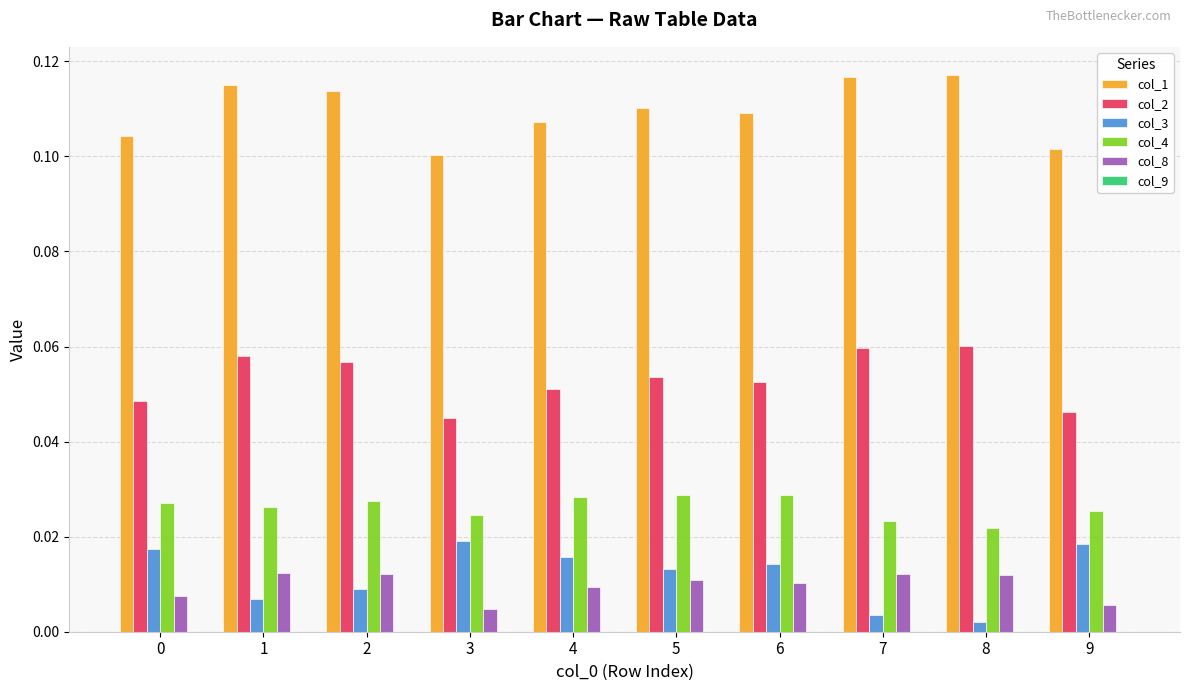

At how many categories does at least one series exceed 0?

10